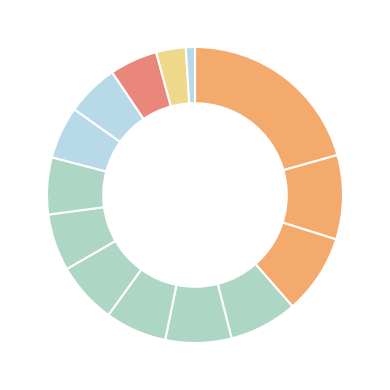

Does any single category account for the majority?

No